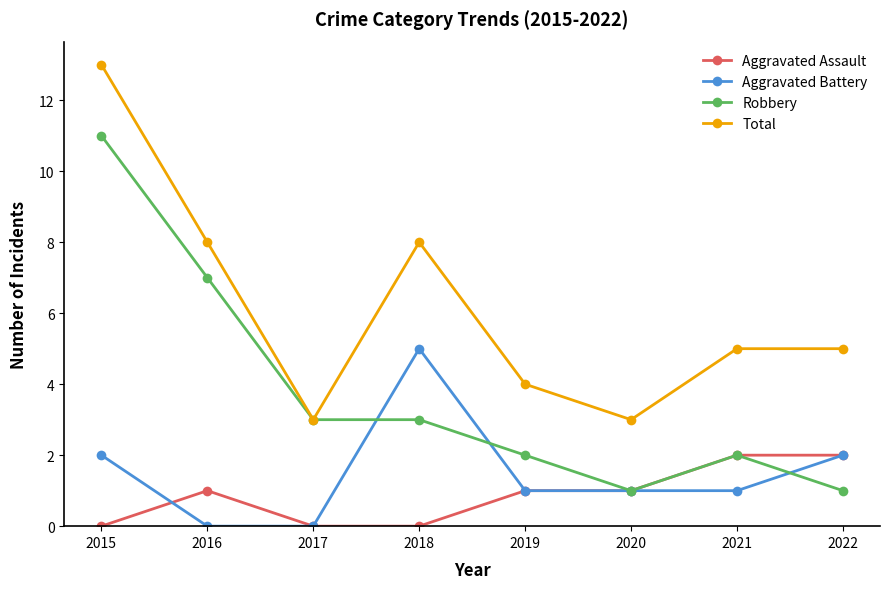

True or false: Aggravated Battery and Aggravated Assault cross at least once.

True